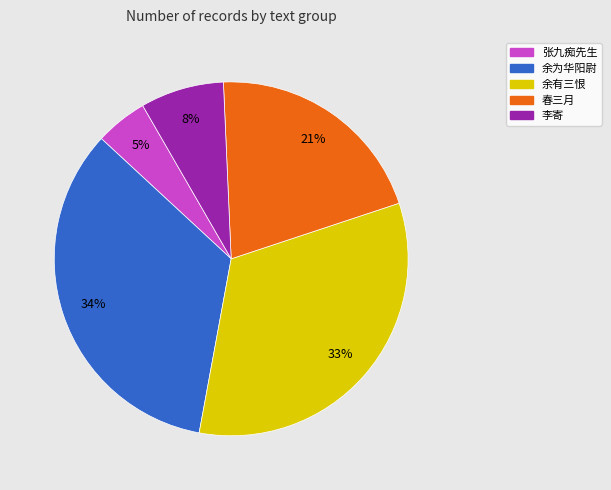

Is there any slice that represents more than half of the pie?

No